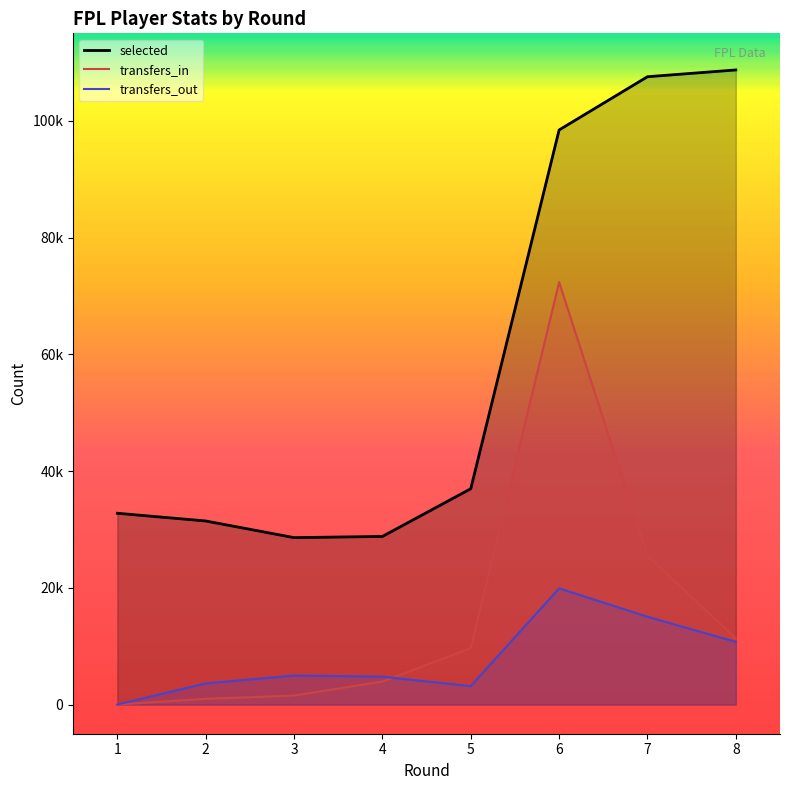

Which series changed the most between 2 and 8?

selected